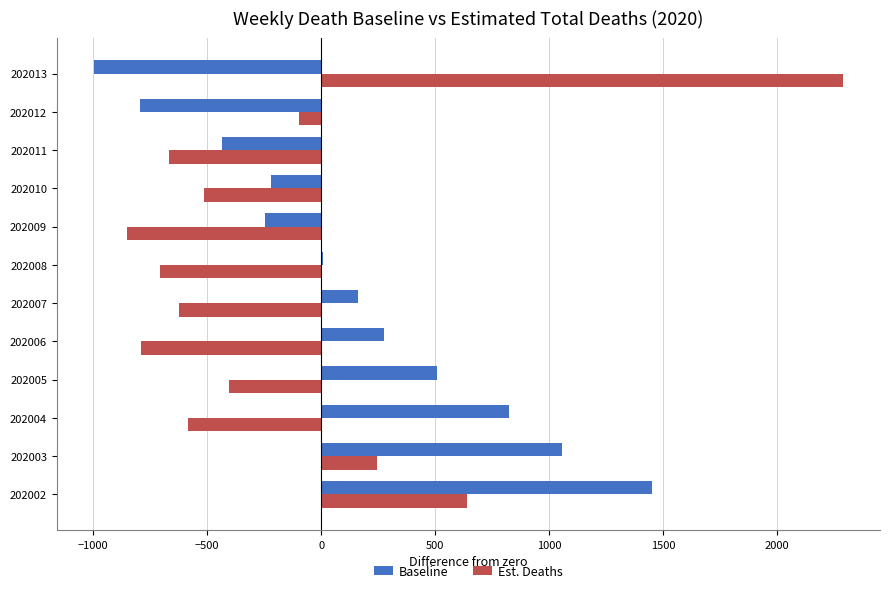

Which label corresponds to the largest value in the chart?

202013